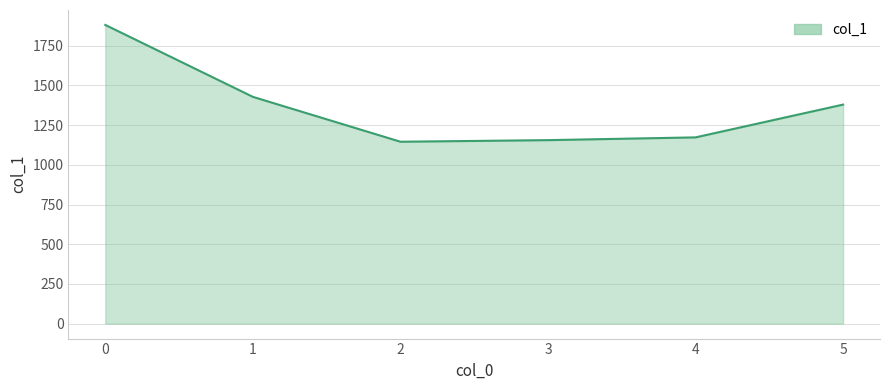

Reading left to right, what are all the values shown in this chart?

0=1880.9	1=1428.0	2=1145.5	3=1155.5	4=1172.8	5=1379.3